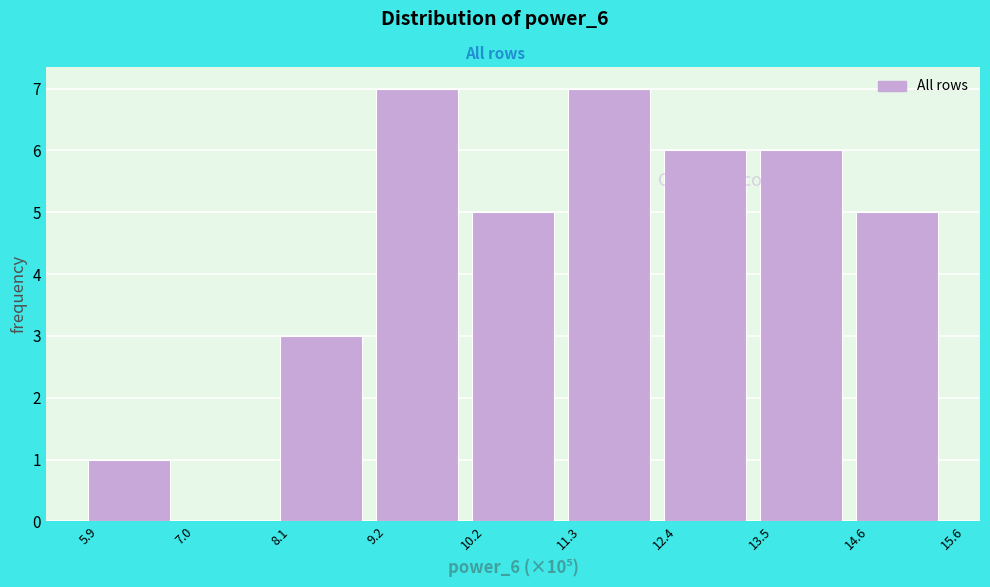

What is the maximum value shown in the chart?

7